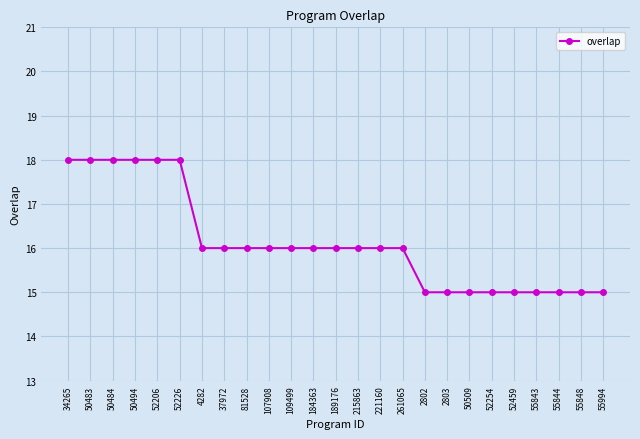

What is the average value?

16